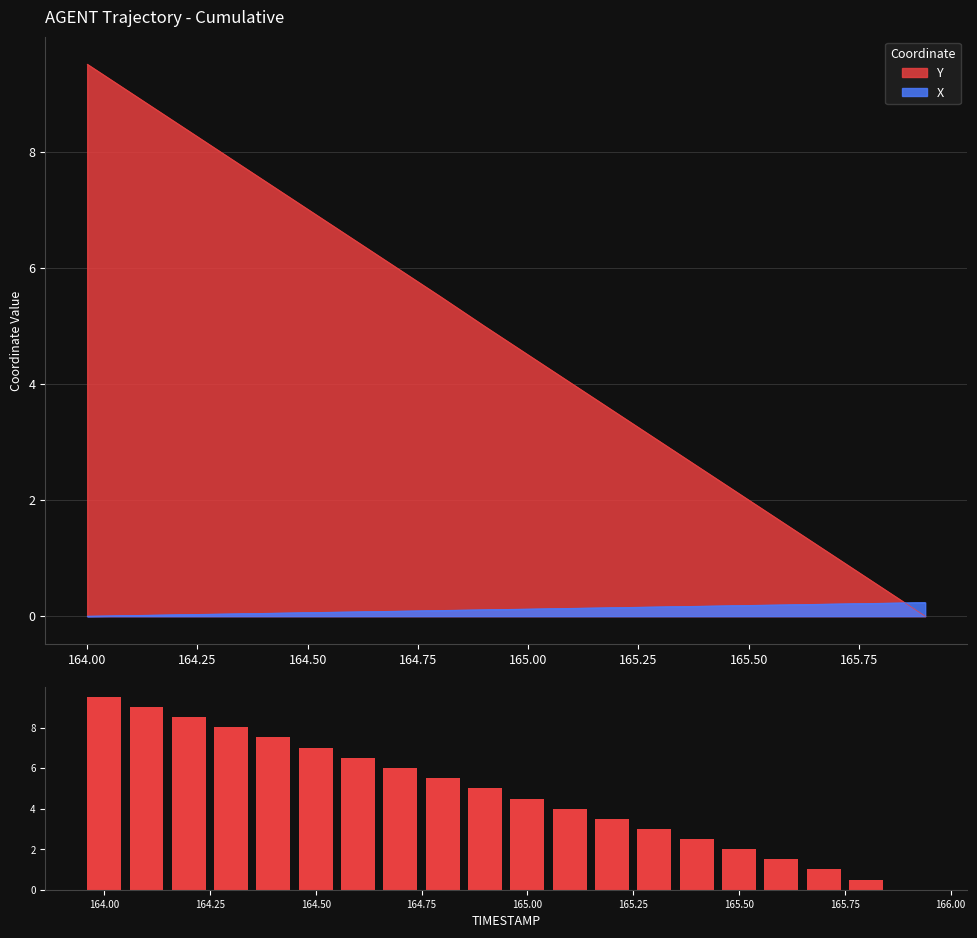

The Y series shows 4.5 at 165.00. True or false?

True